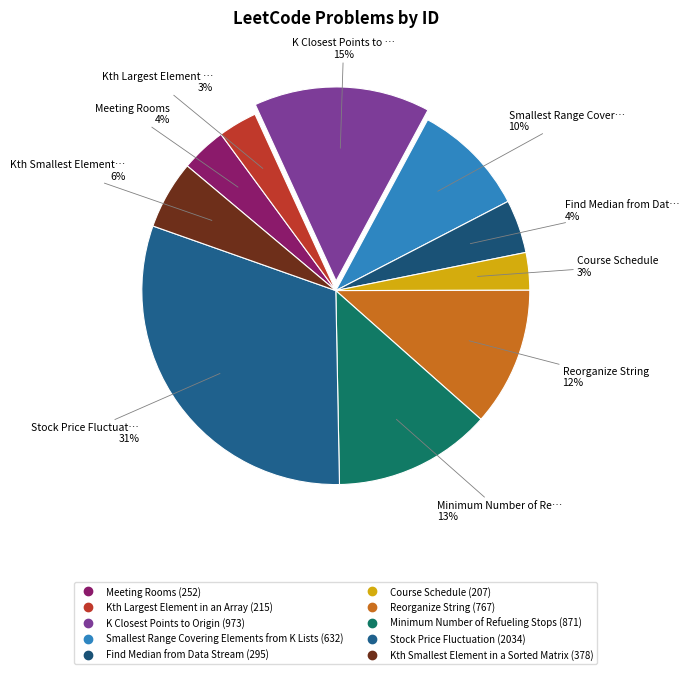

How much of the chart is everything except Kth Largest Element in an Array?

96.8%